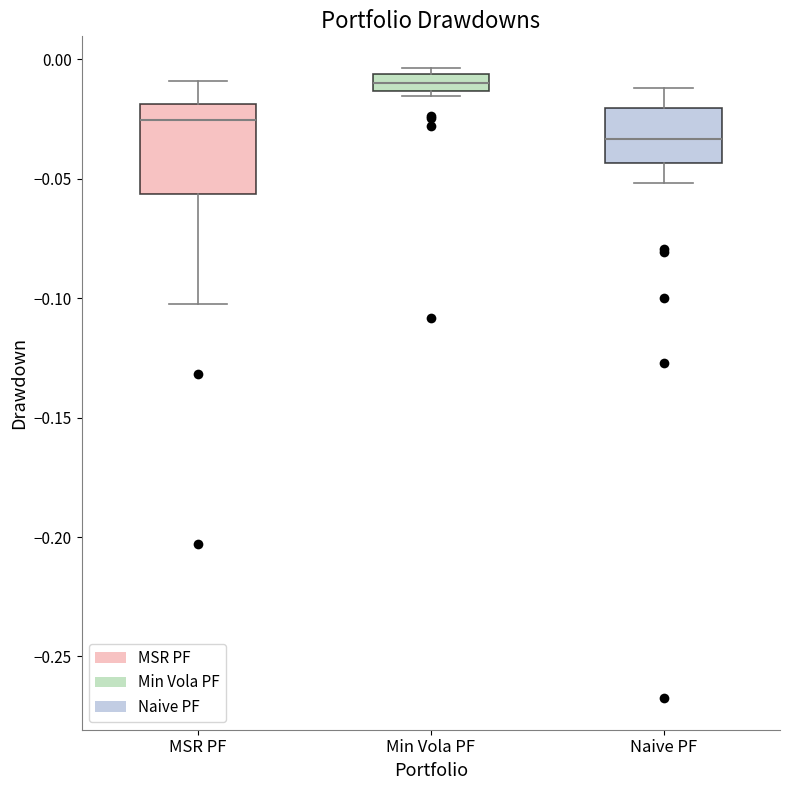

Which box's median line is the highest?

Min Vola PF